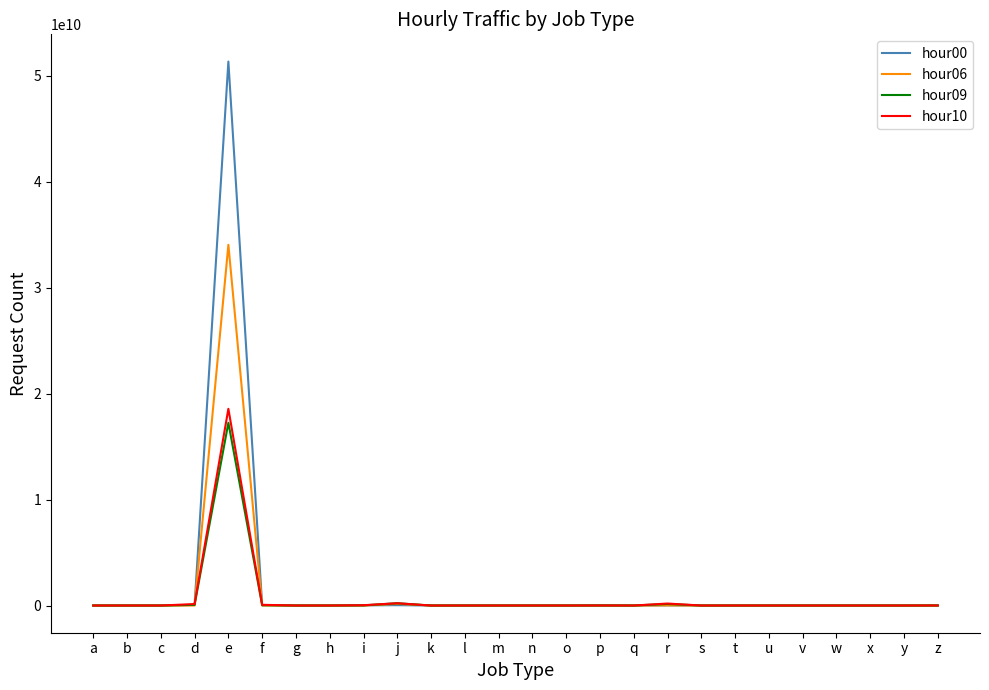

The value of hour06 at e is 46883930569. True or false?

False